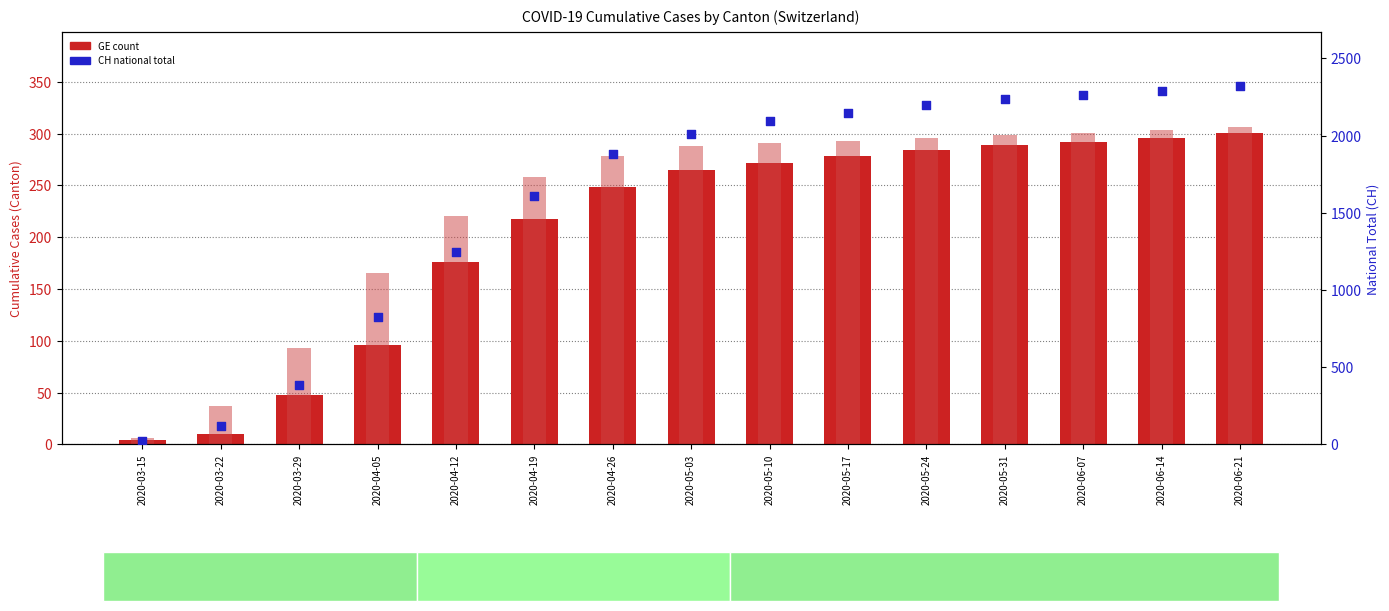

Is the value of GE (count) at 2020-04-26 greater than the value of TI at 2020-03-15?

Yes